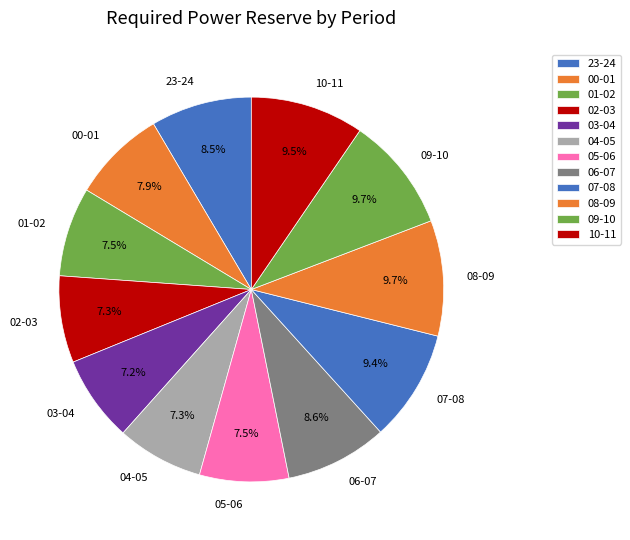

Between 07-08 and 23-24, which is larger?

07-08